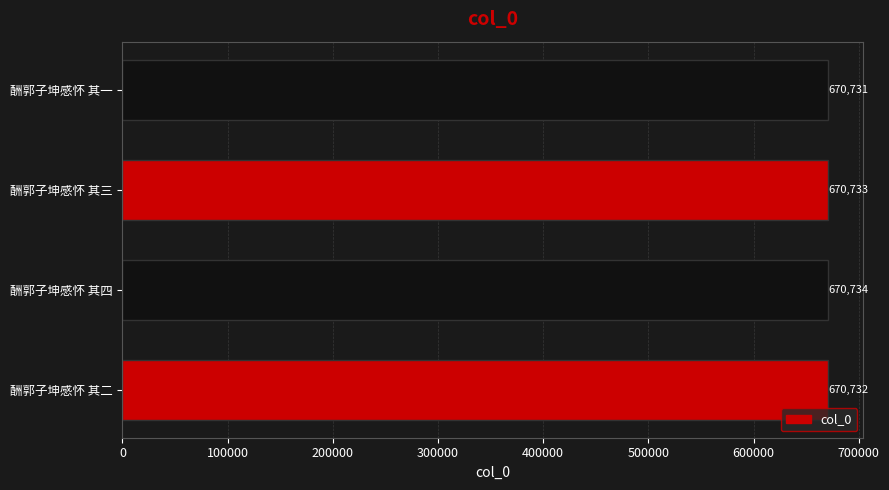

The chart shows a value of 354538 at 酬郭子坤感怀 其二. True or false?

False